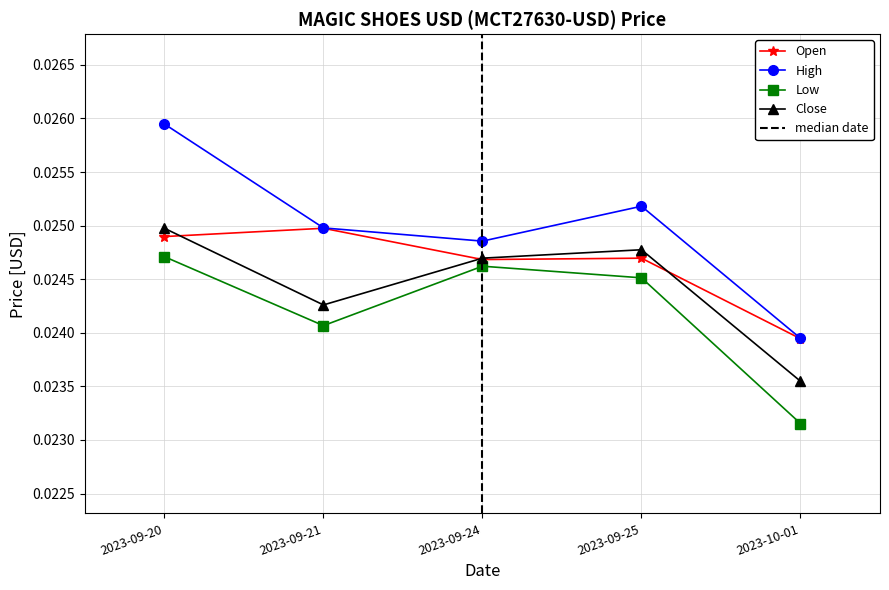

Is the value of Low at 2023-09-25 greater than the value of High at 2023-10-01?

Yes